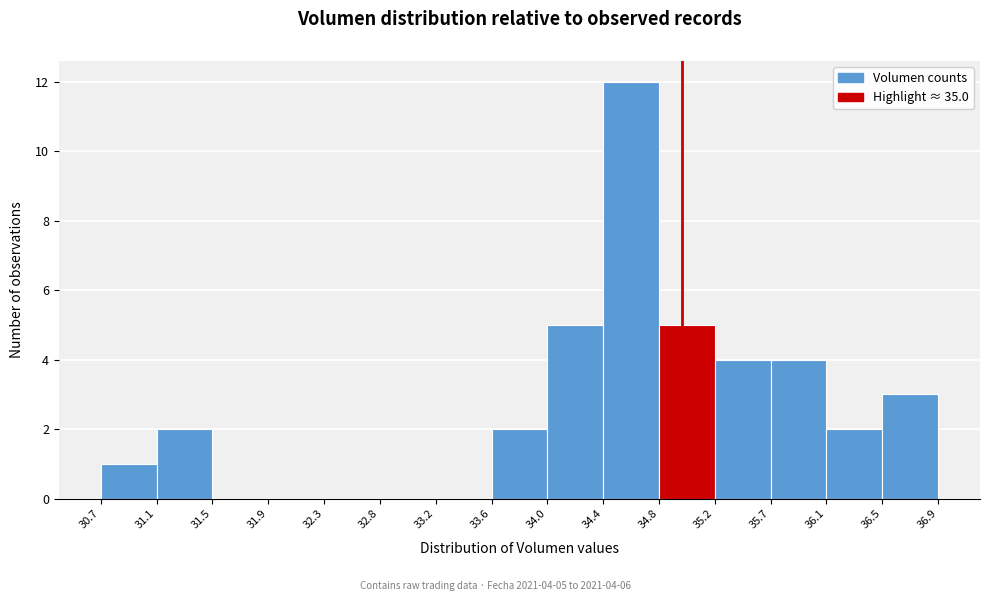

Which range on the x-axis has the tallest bar?

34.4 to 34.8